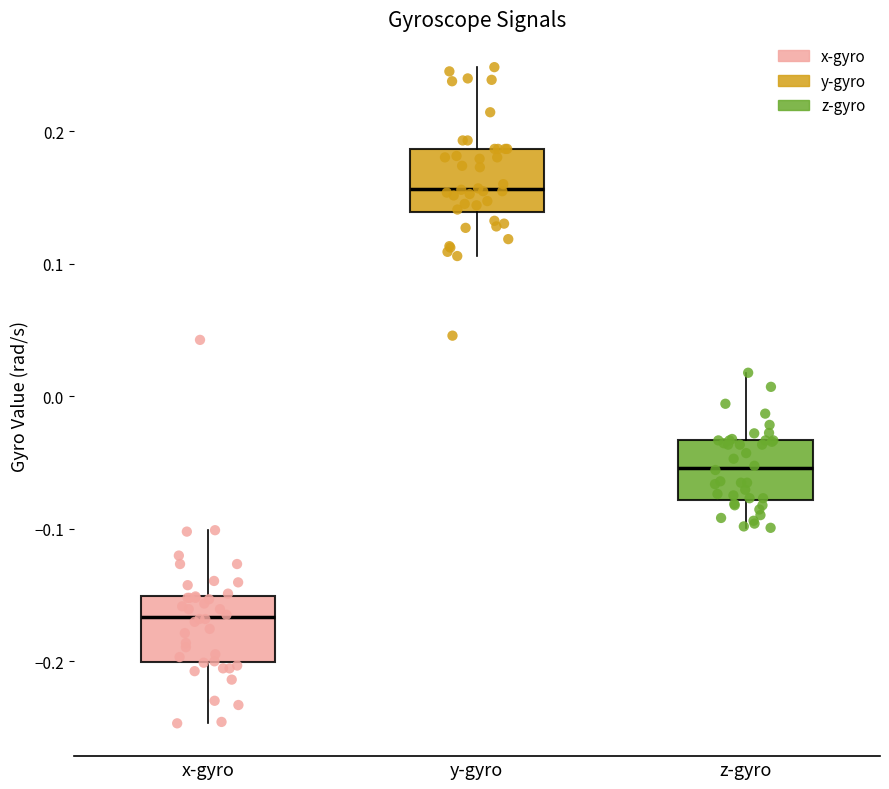

Where does the lower whisker of the box for z-gyro end on the y-axis? The values are not printed on the chart, so give them approximately, as read against the axis.

-0.10